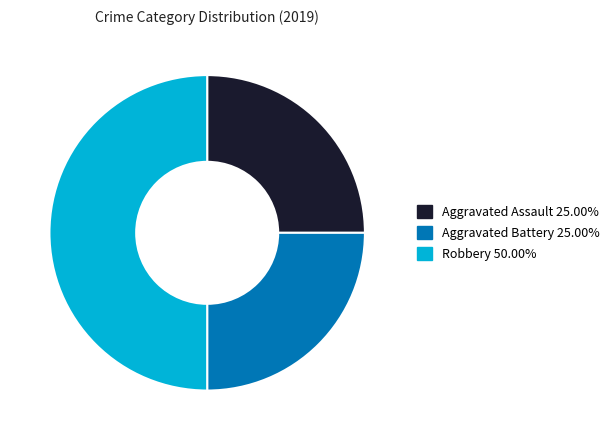

Count the number of slices in the pie.

3